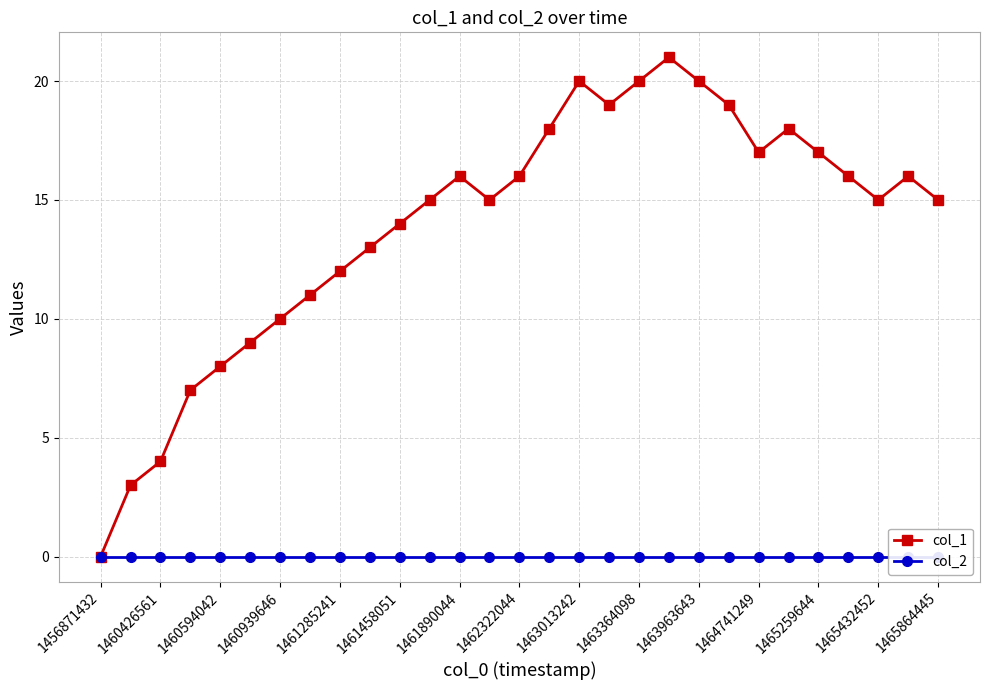

How many lines are shown in the chart?

2